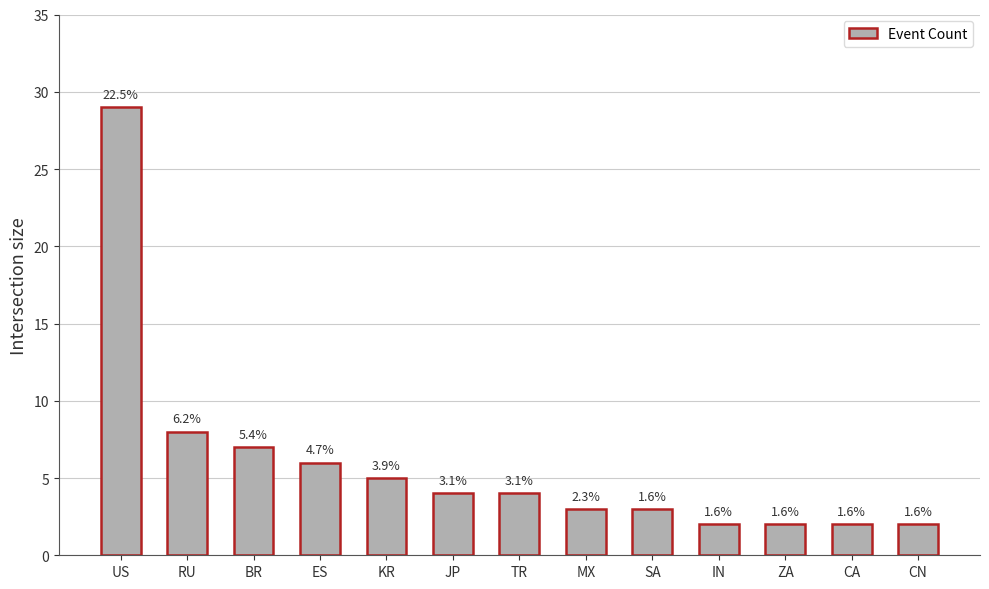

Between RU and BR, which is larger?

RU